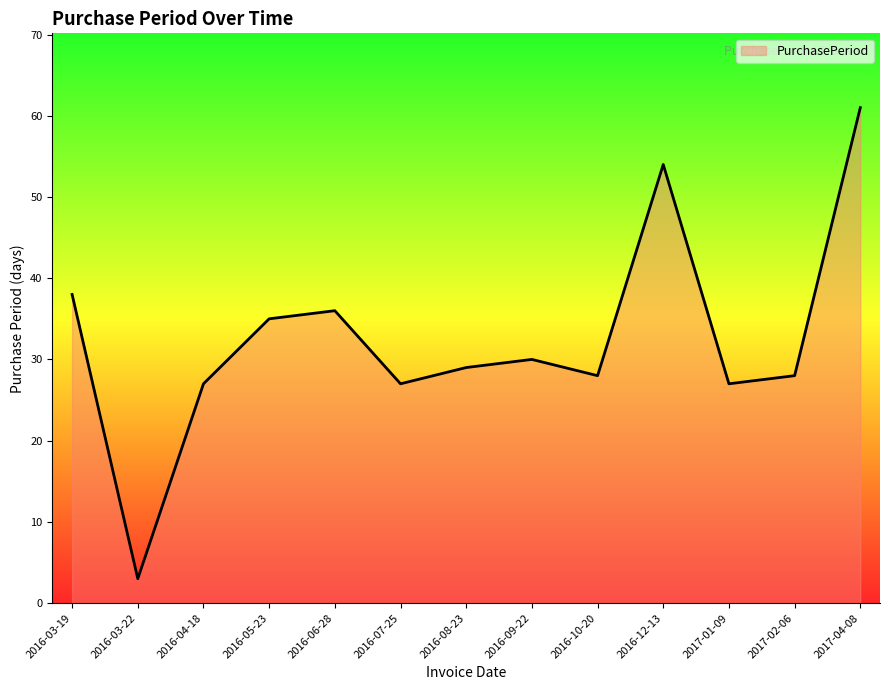

Reading right to left, what are all the values shown in this chart?

61	28	27	54	28	30	29	27	36	35	27	3	38